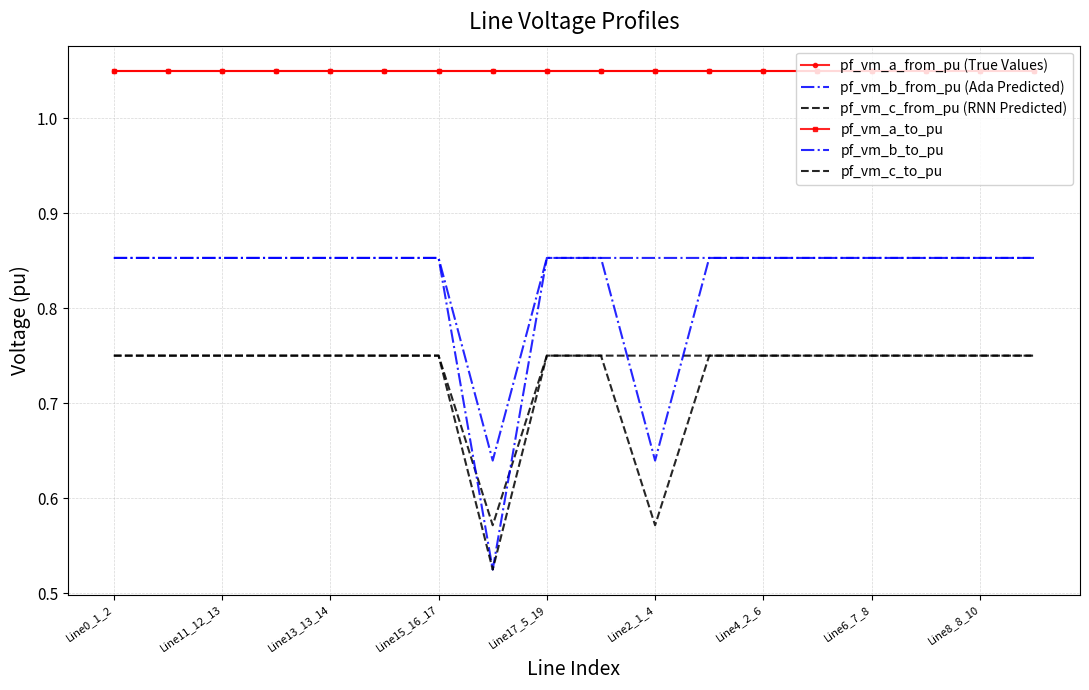

Is this an area chart (filled region under the line)?

No